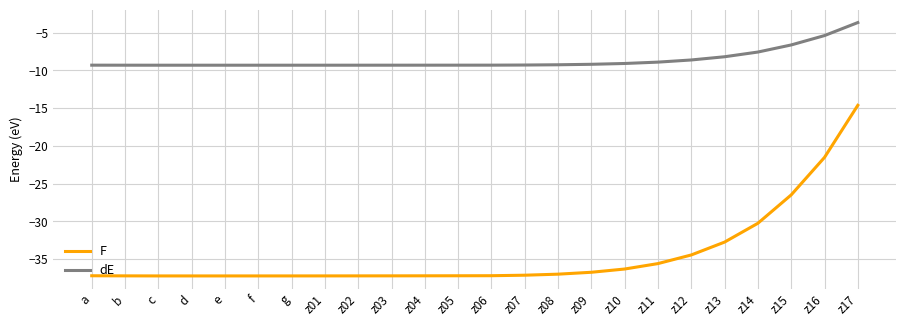

What is the minimum value shown in the chart?

-37.2